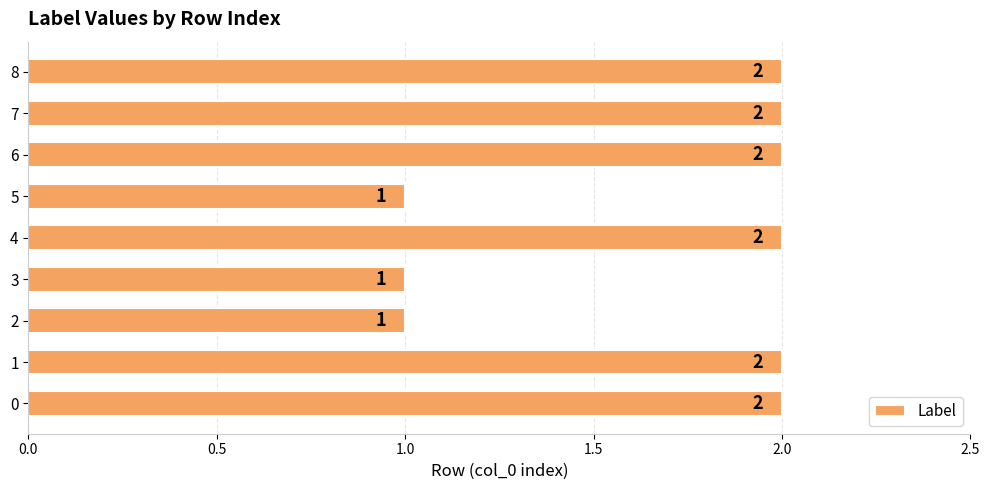

What is the sum of all values?

15